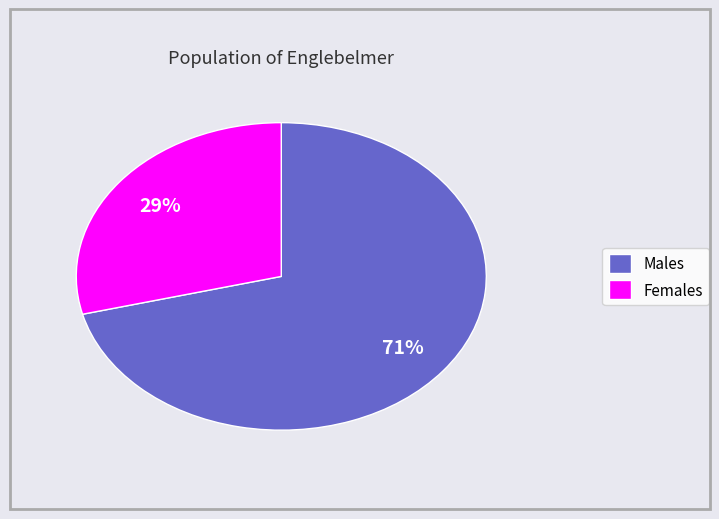

To the nearest percent, what is the difference between the largest and smallest slice percentages?

42%